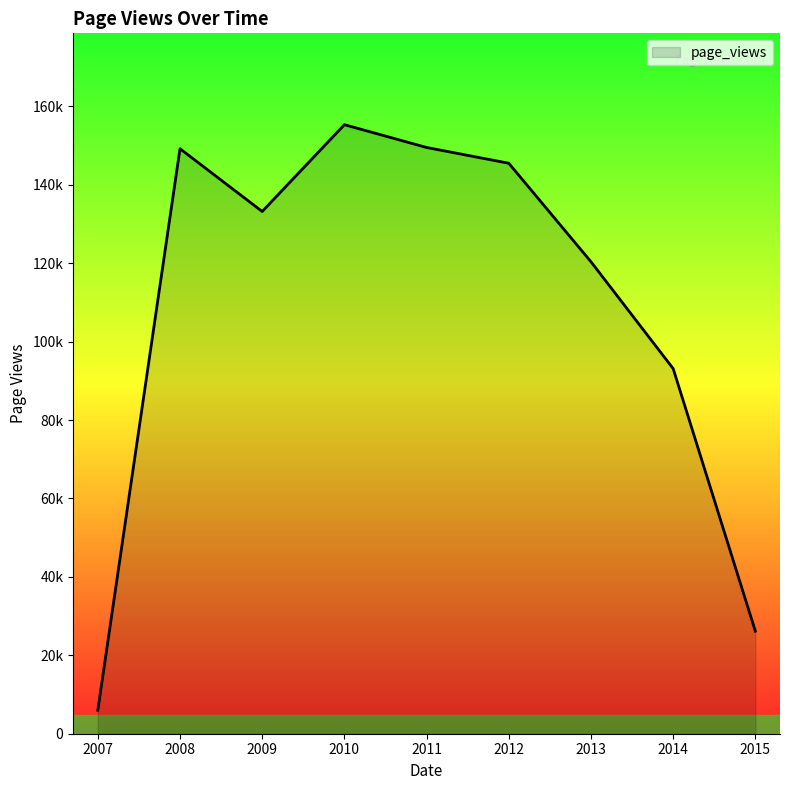

Rank the categories by value from lowest to highest.

2007, 2015, 2014, 2013, 2009, 2012, 2008, 2011, 2010